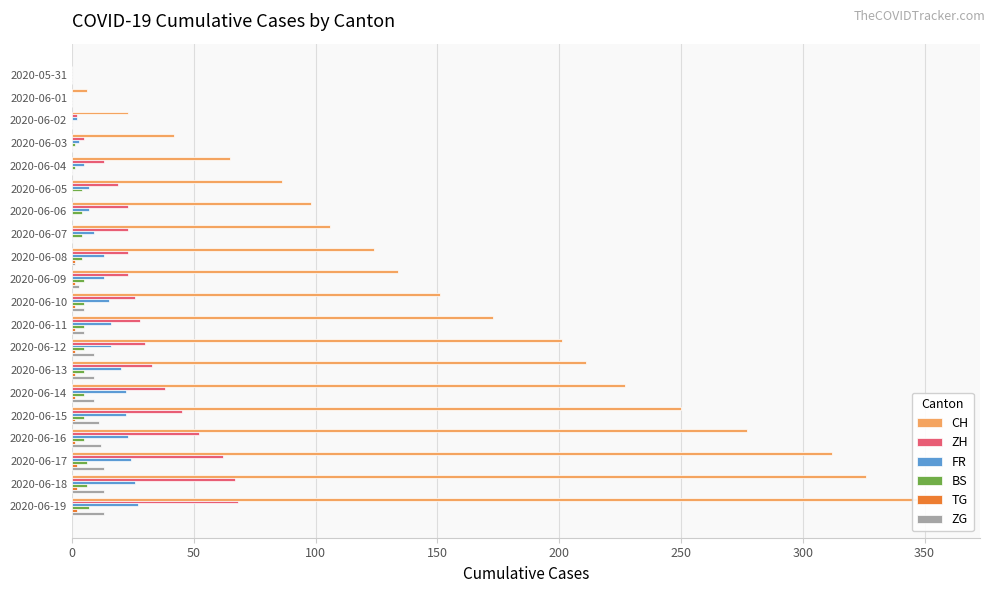

What is the label of the 5th bar from the right?

2020-06-15